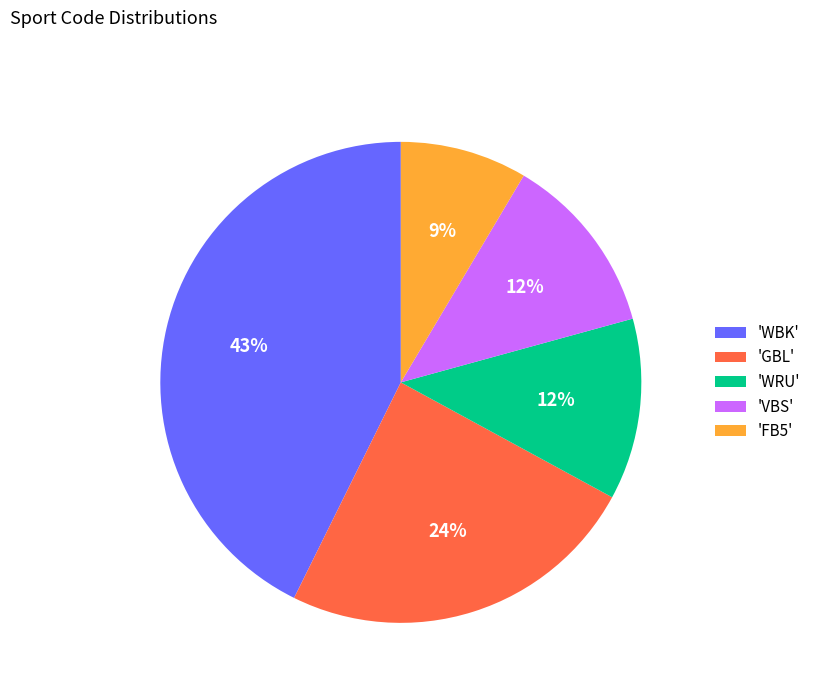

Is there any slice that represents more than half of the pie?

No